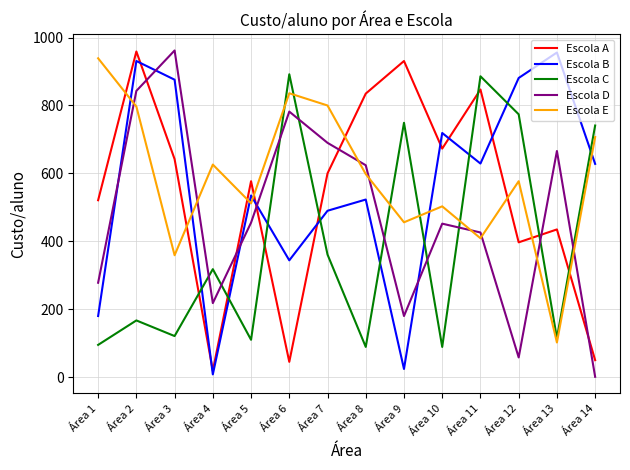

Is it true that Escola C equals 95 at Área 1?

True